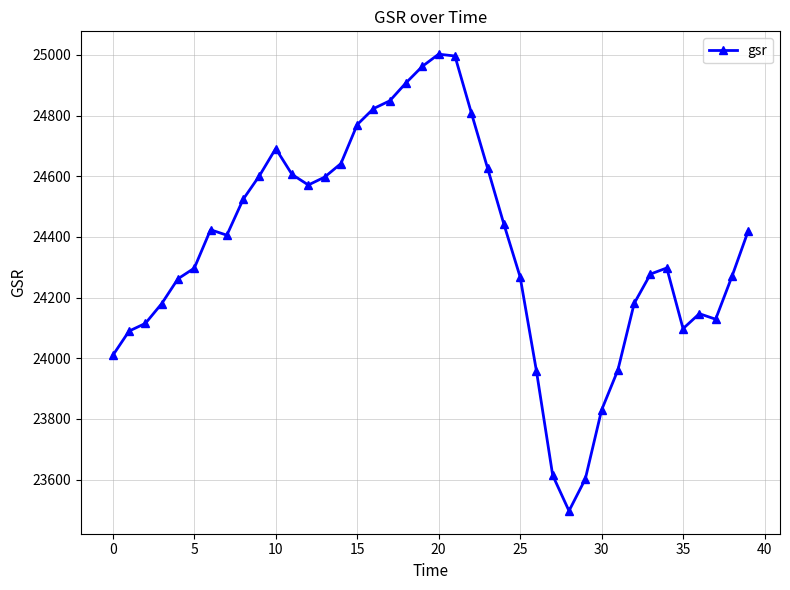

Count the number of categories in the chart.

40